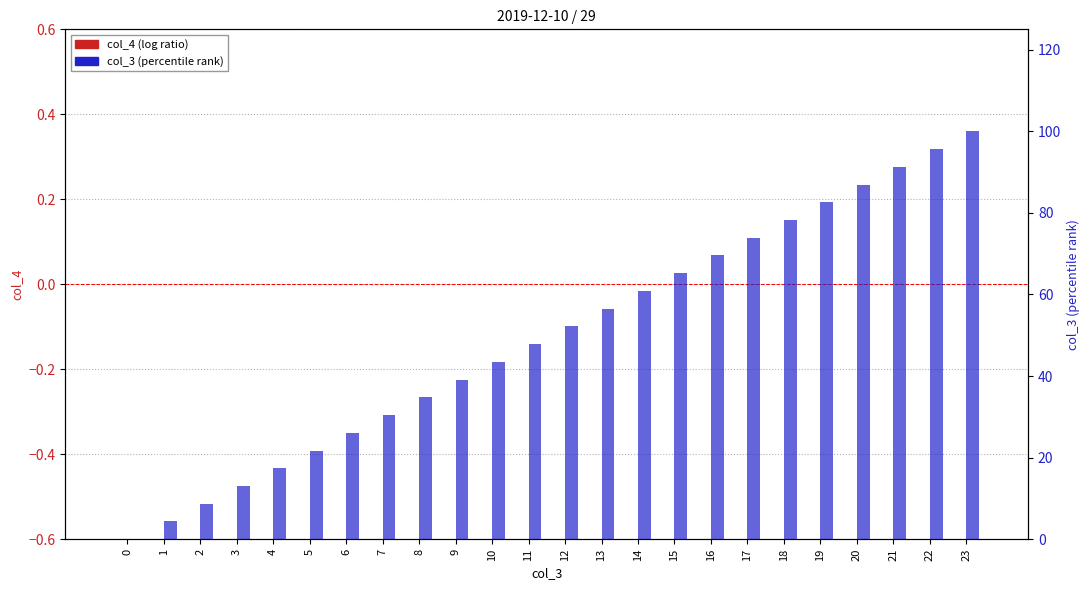

Are the bars grouped side by side (vs. stacked)?

Yes